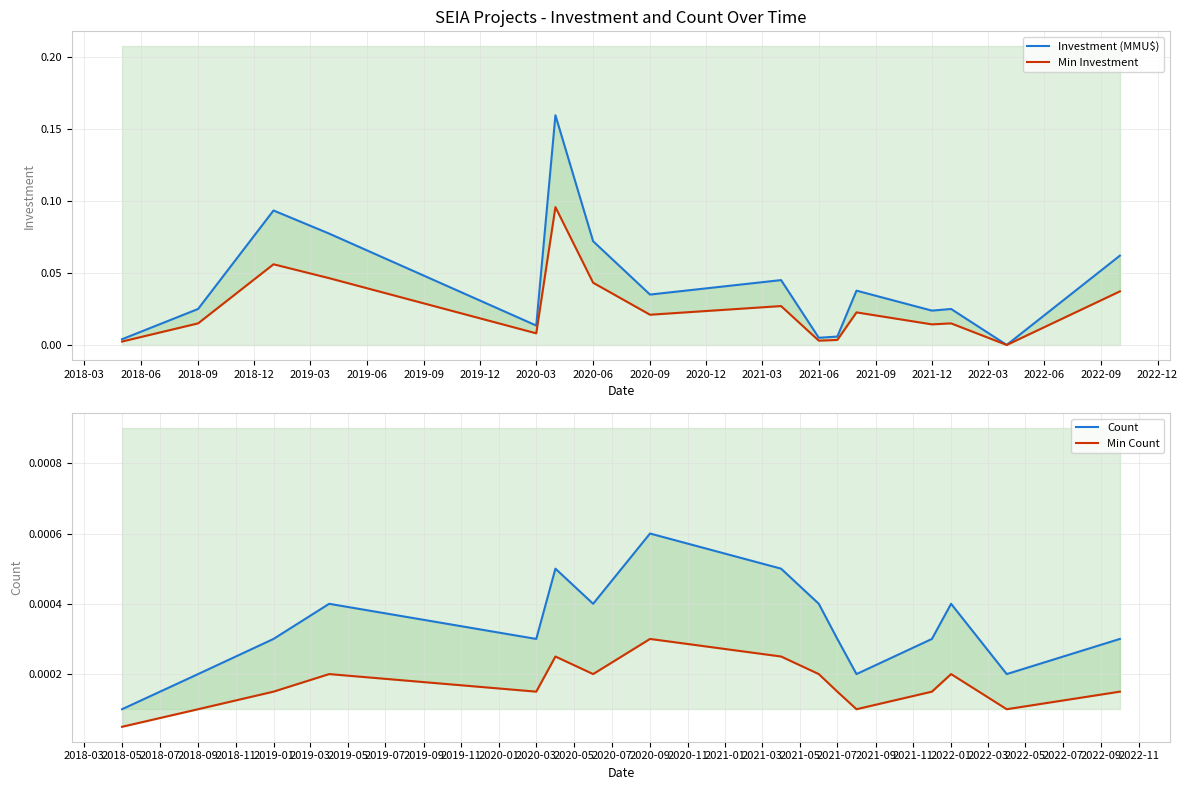

What is the sum of all Min Investment values?

0.4